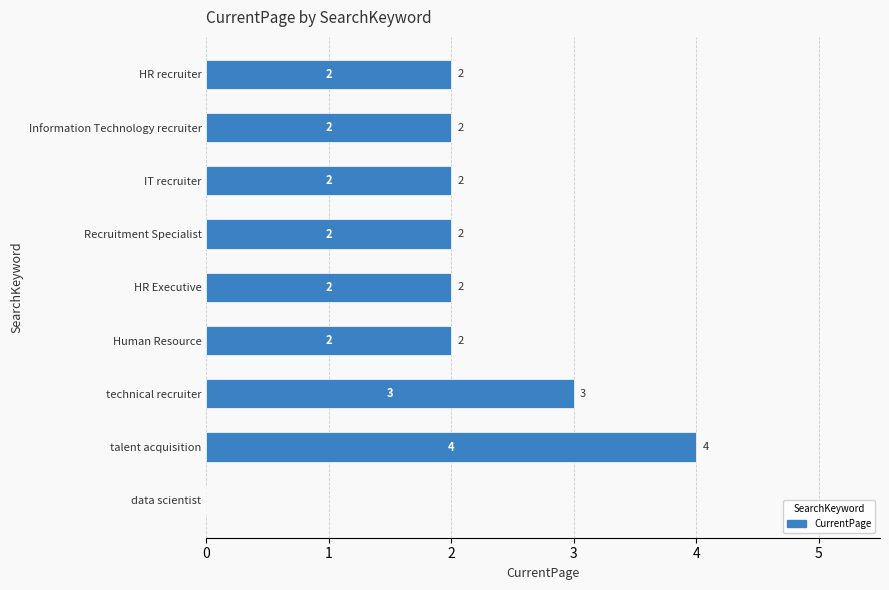

What is the sum of the values at talent acquisition and Information Technology recruiter?

6